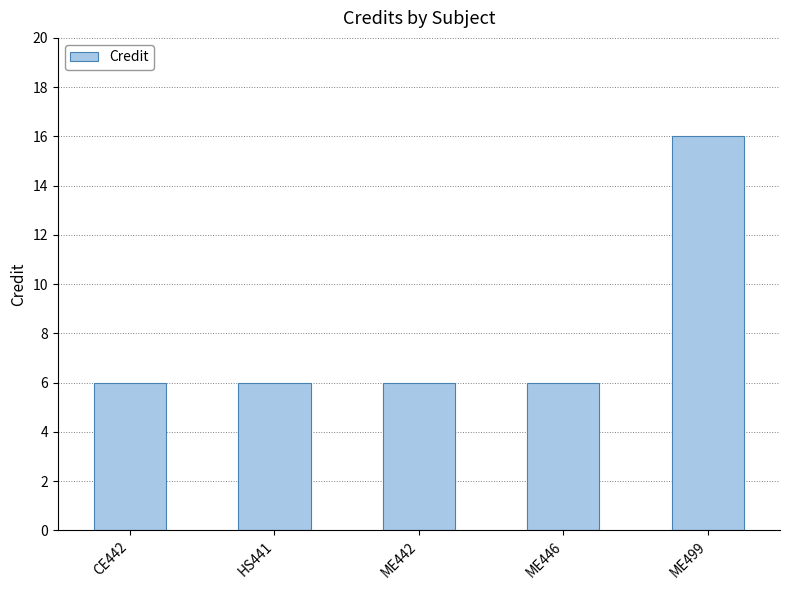

What is the sum of the values at HS441 and CE442?

12